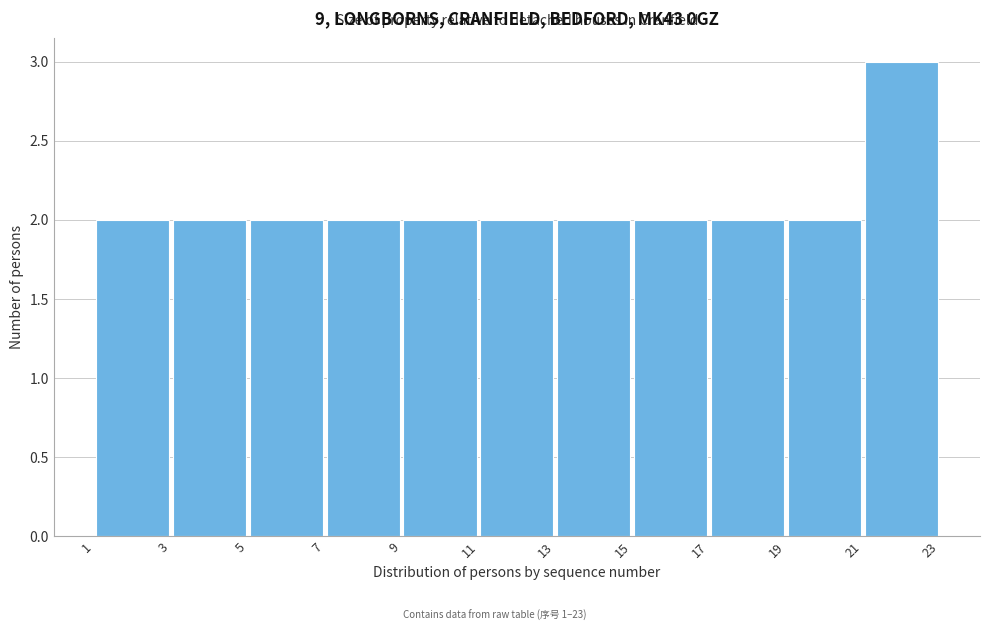

How tall is the bar that spans 11 to 13 on the x-axis? The values are not printed on the chart, so give them approximately, as read against the axis.

2